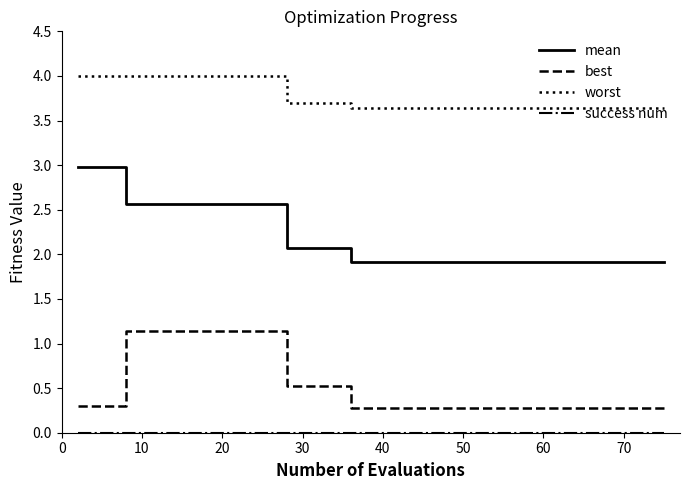

Which series has the largest total across all categories?

worst